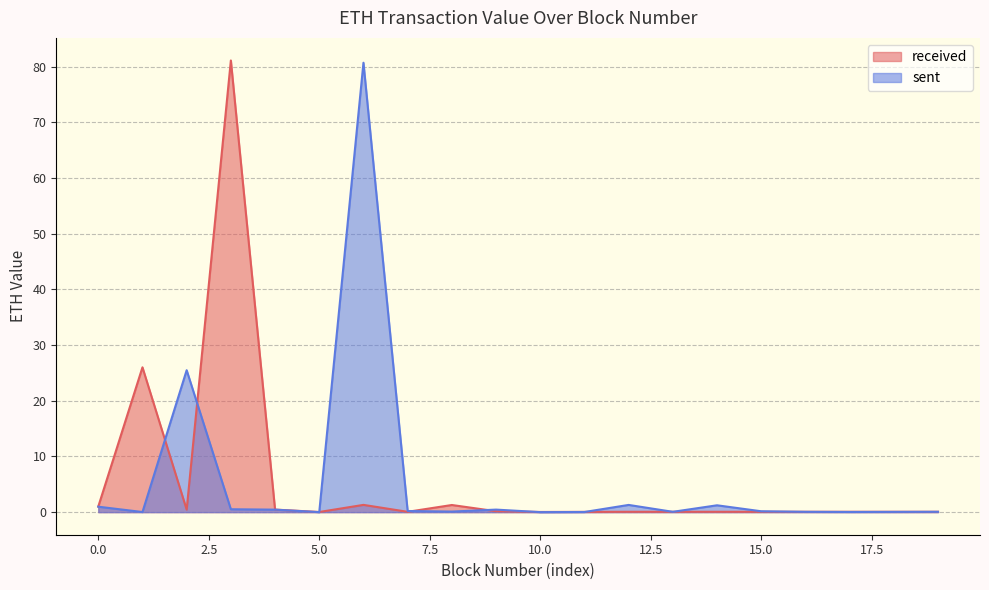

What is the greatest value displayed?

81.1